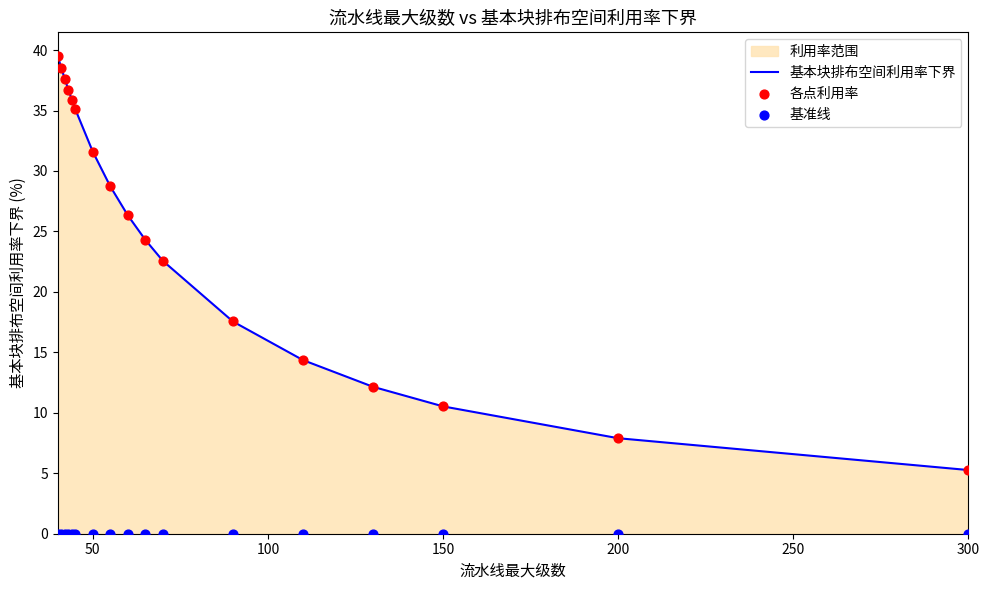

True or false: 基本块排布空间利用率下界 has a value of 1.1 at 300.

False